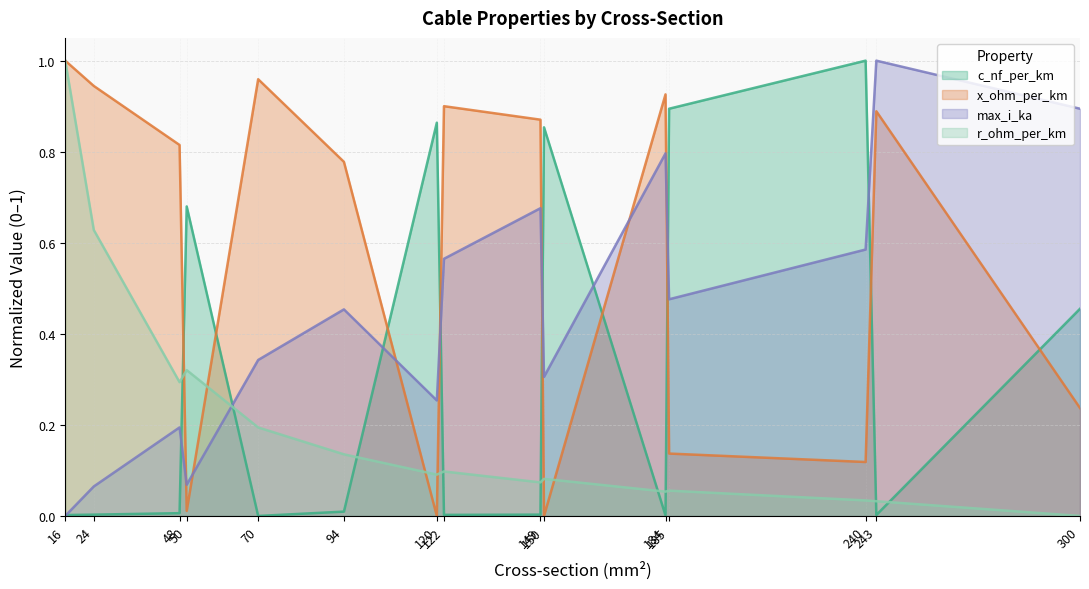

What is the spread (max minus min) of values at 243?

1.0